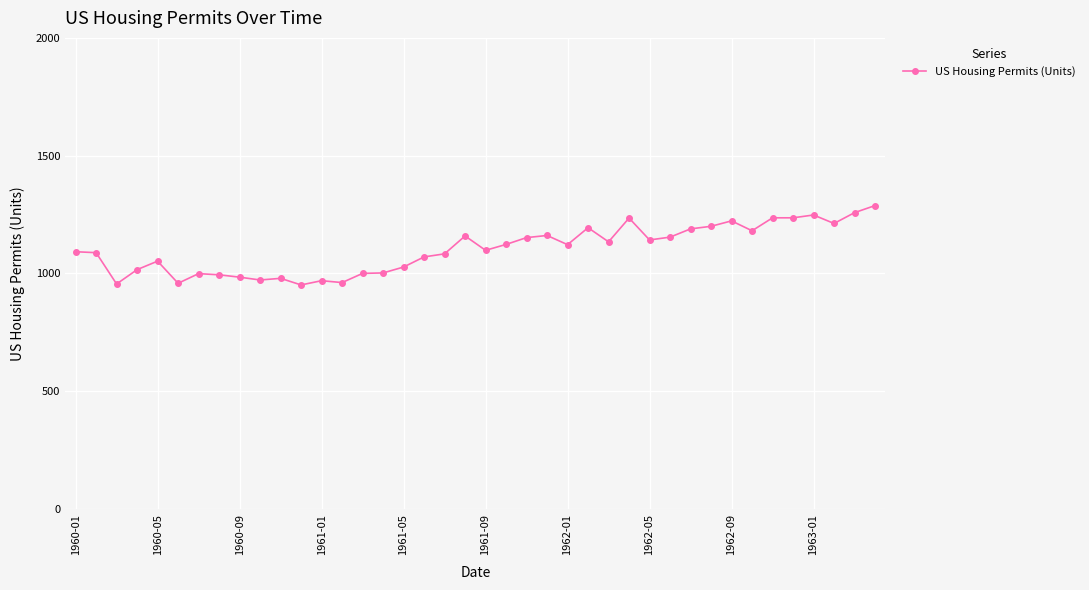

What is the minimum value shown in the chart?

951